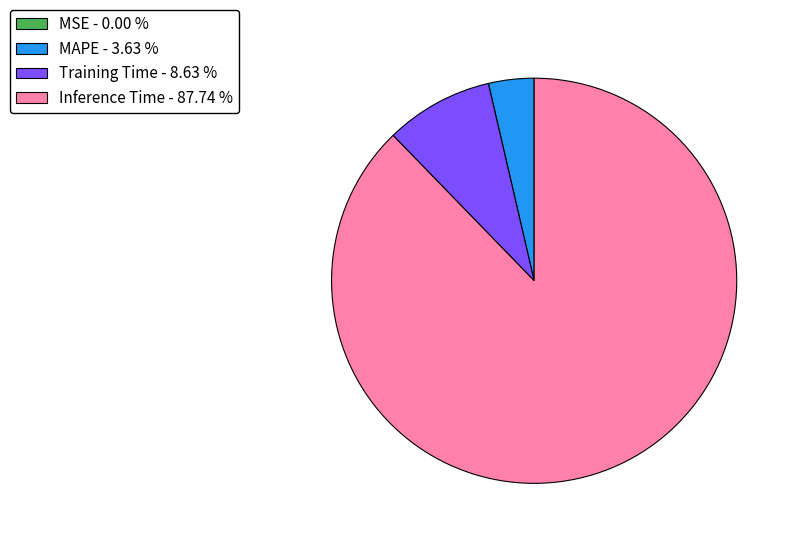

Which slice is the largest?

Inference Time - 87.74 %